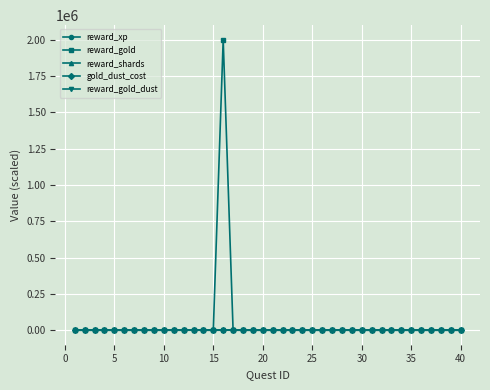

Which series has the widest spread of values?

reward_gold